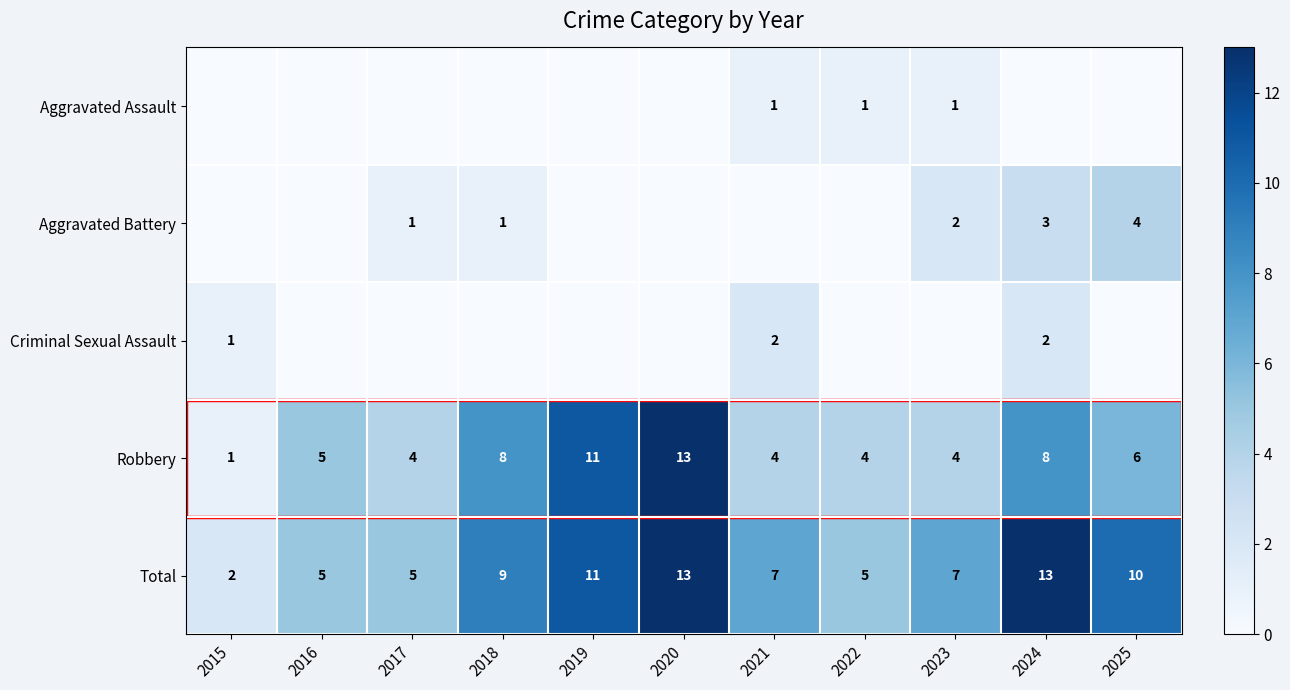

How many distinct data groups are displayed?

5